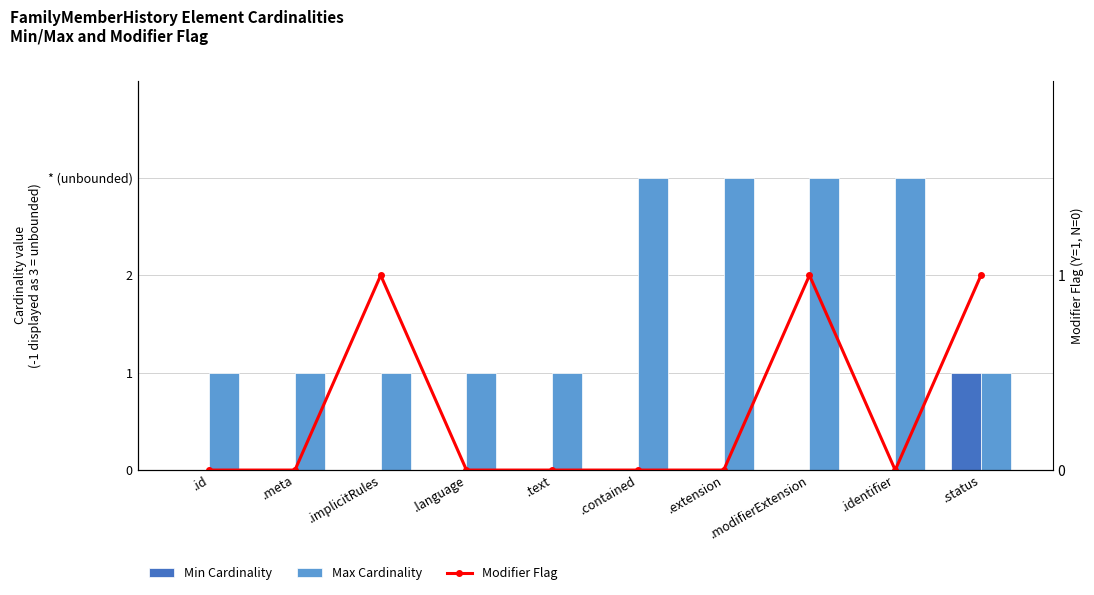

Is it true that Modifier Flag equals 1 at .modifierExtension?

False